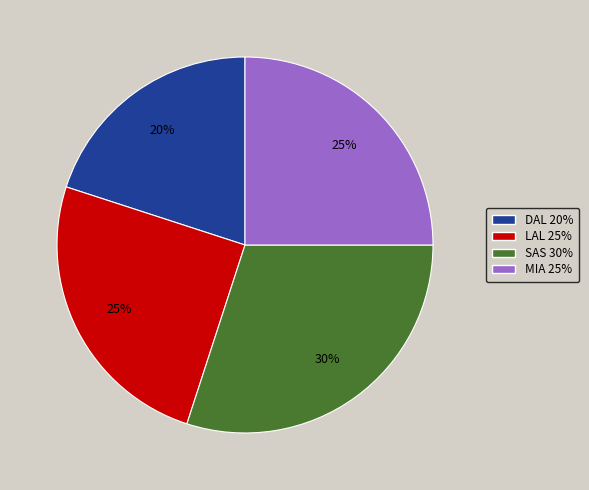

To the nearest percent, what is the combined percentage of LAL and DAL?

45%